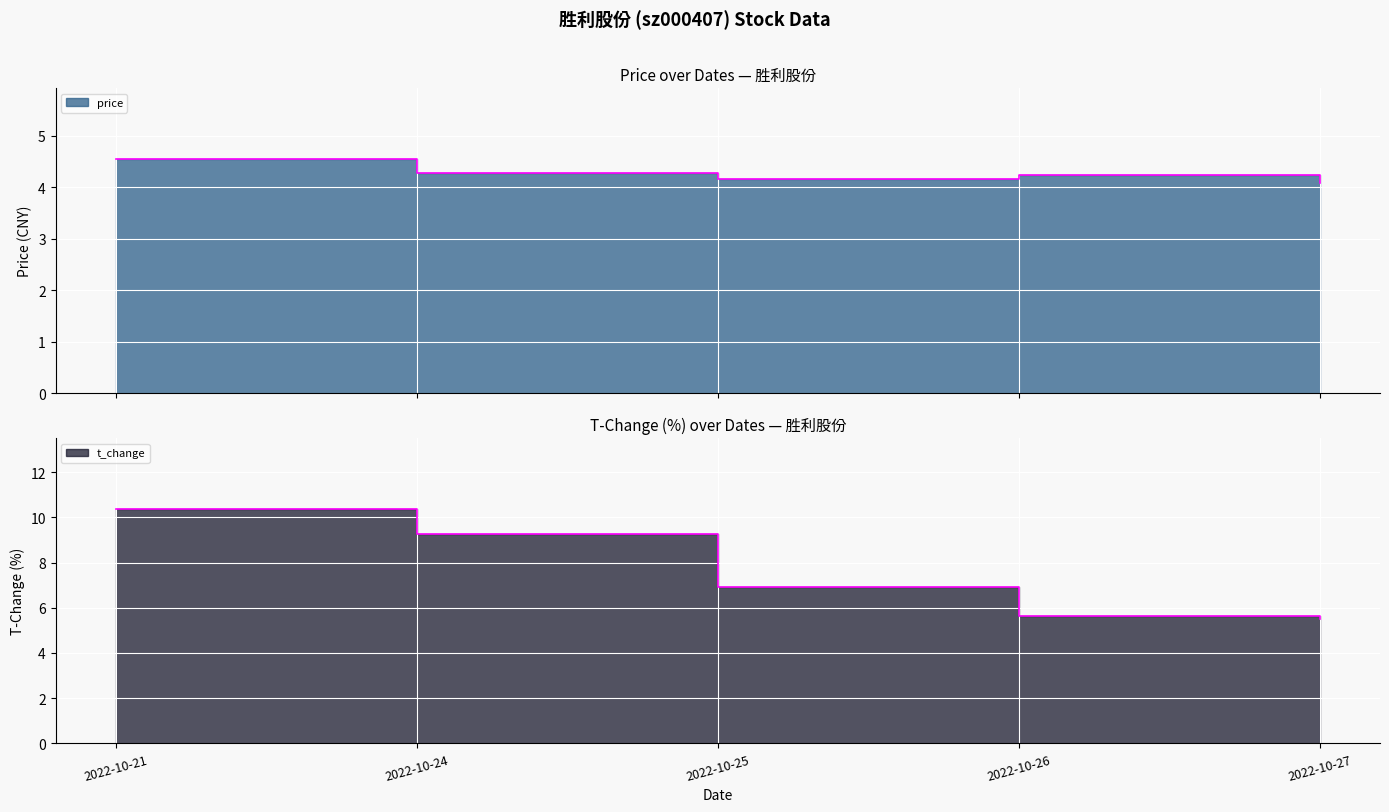

True or false: price has a value of 6.5 at 2022-10-24.

False